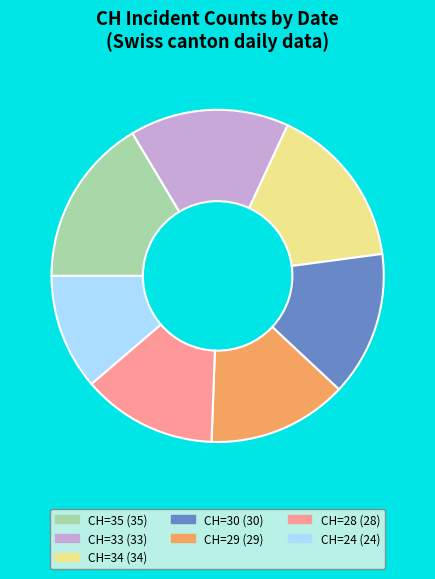

Which category has the smallest portion of the pie?

CH=24 (24)